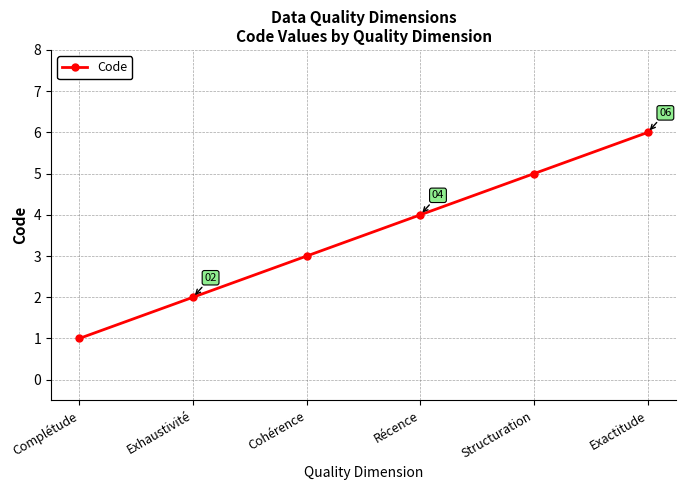

Reading left to right, what are all the values shown in this chart?

1	2	3	4	5	6